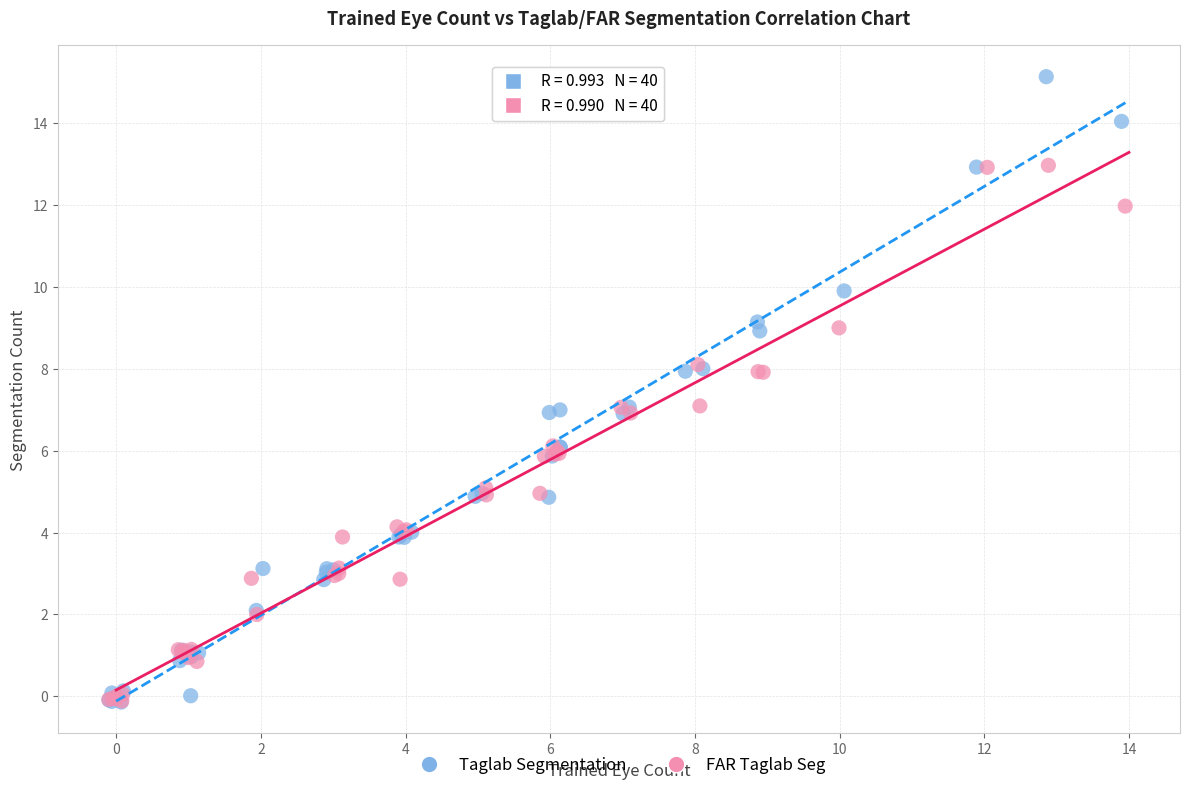

What are all the series names shown in the legend?

Taglab Segmentation, FAR Taglab Seg